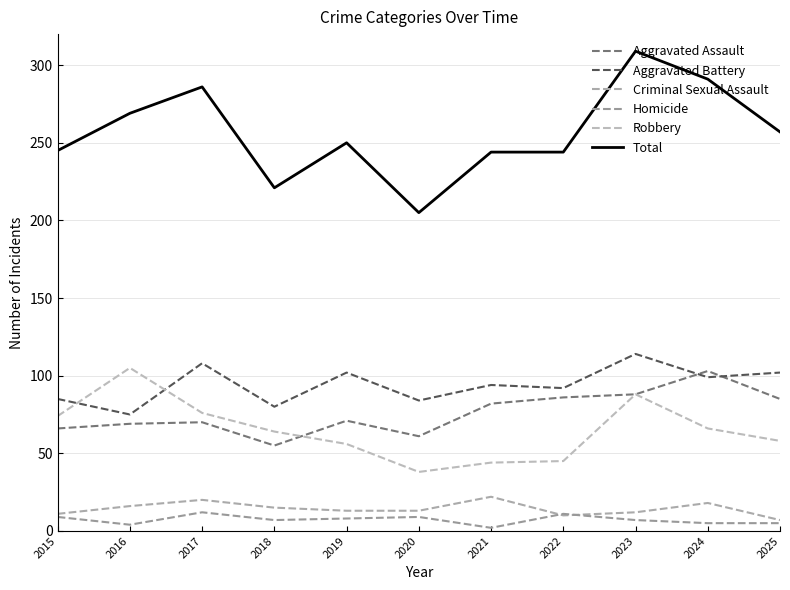

Where does the Aggravated Assault series first go above 71?

2021